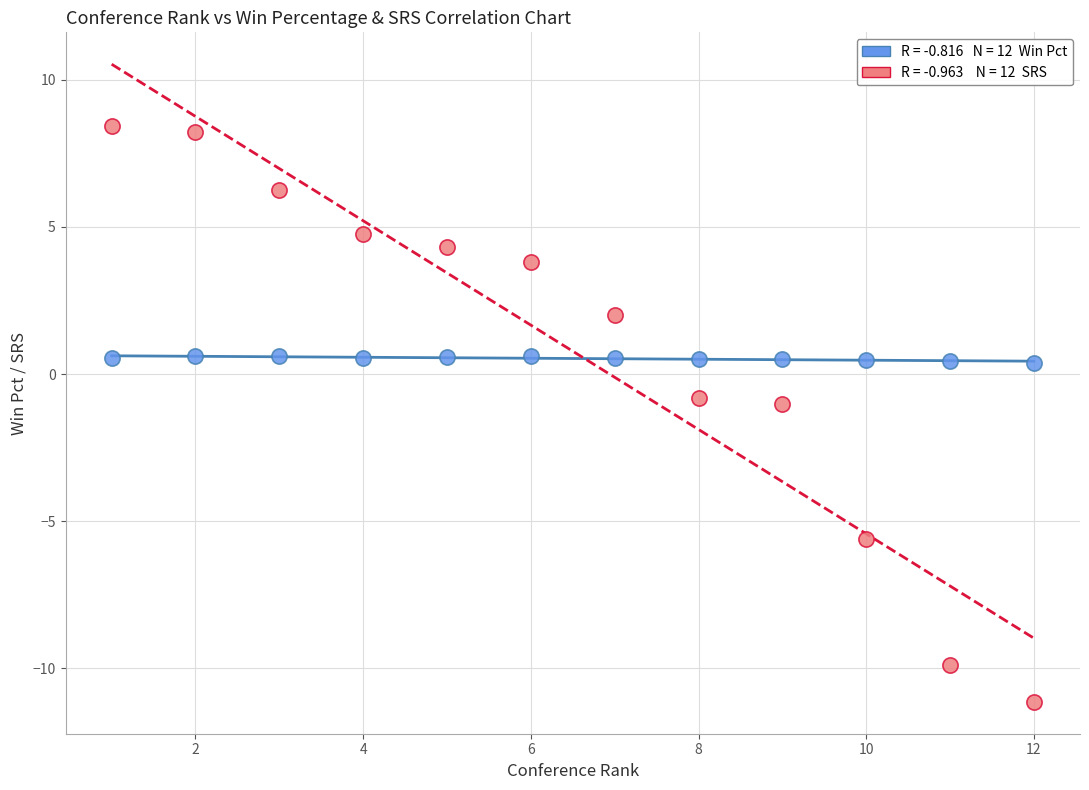

Across all data points, what is the range of Y values (max minus min)?

19.6